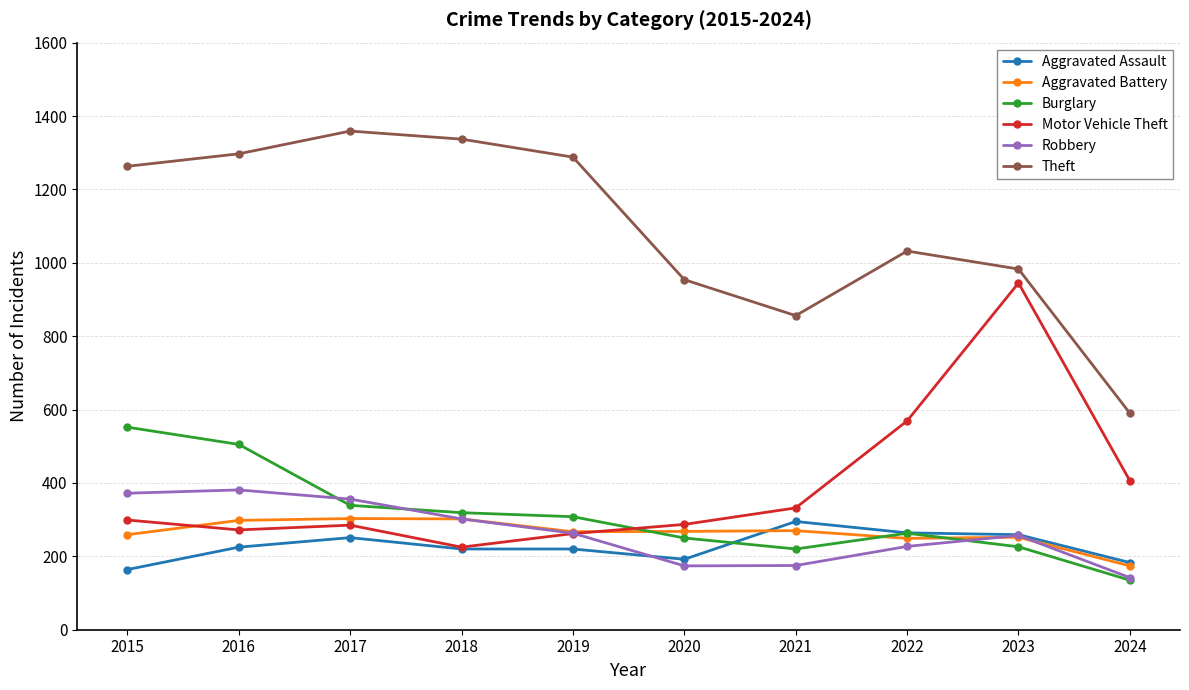

At how many categories does at least one series exceed 666?

9